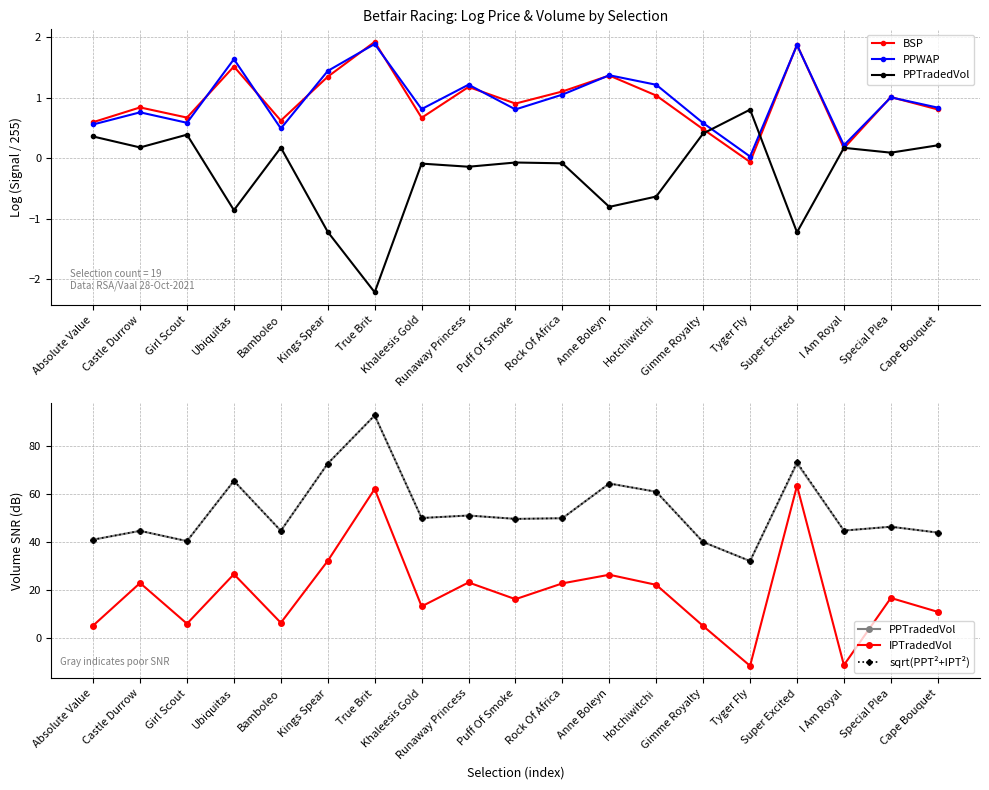

Is this an area chart (filled region under the line)?

No